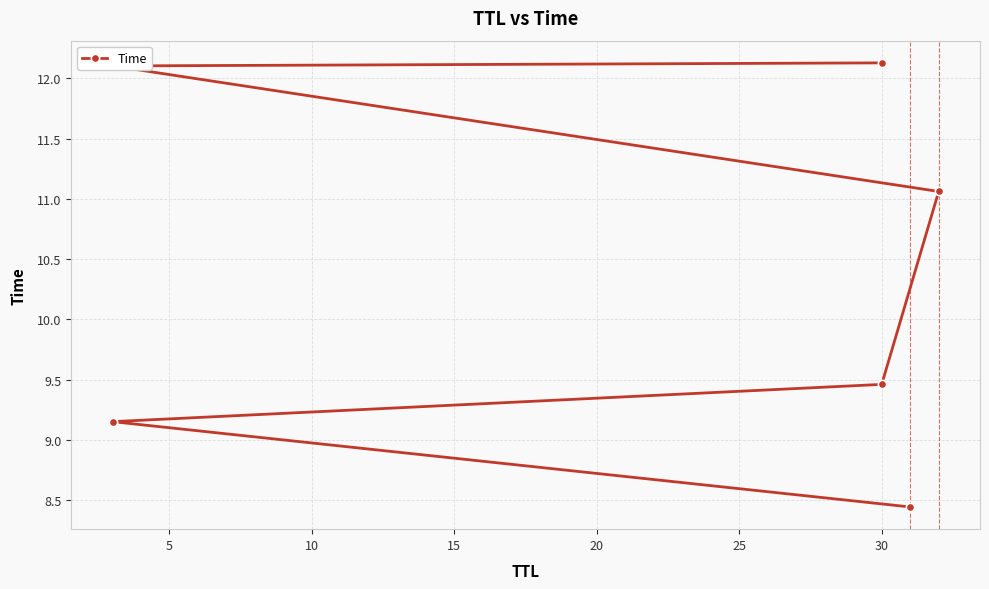

What is the value of the 2nd point from the left?

9.2